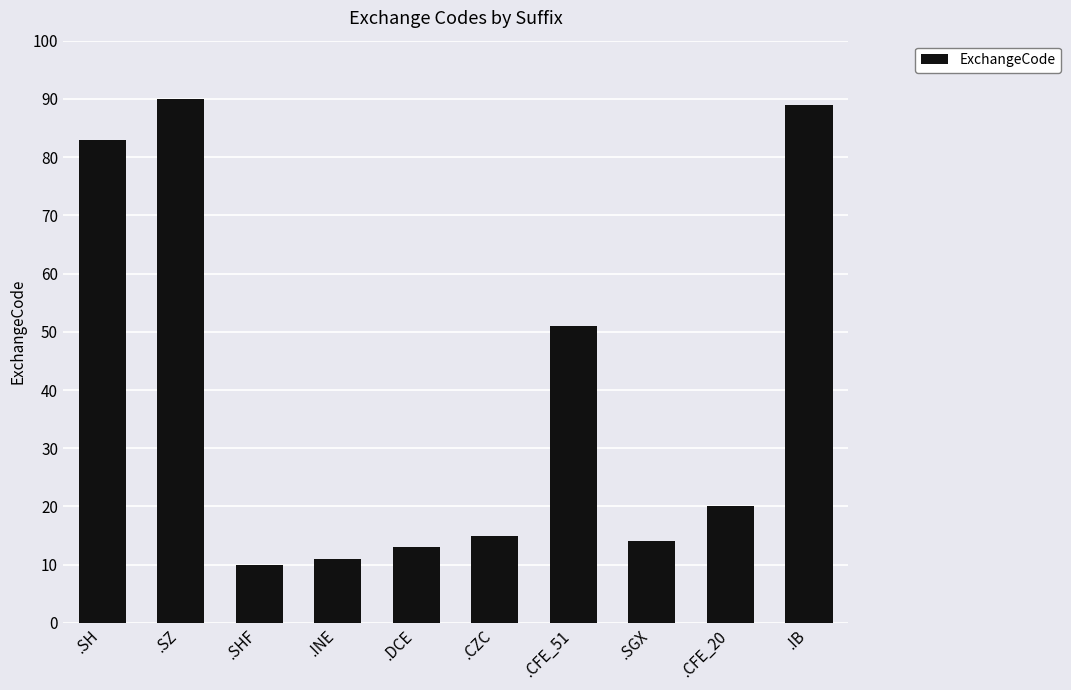

What position from the right is .IB?

1